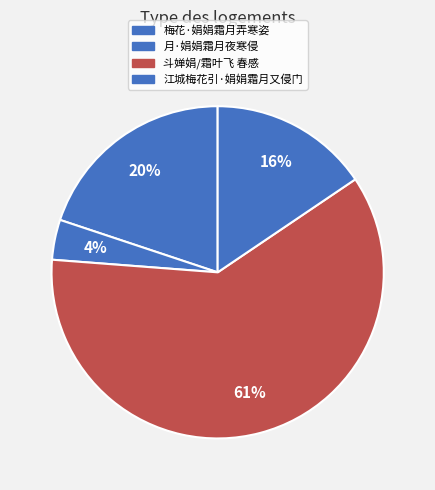

To the nearest percent, what portion does 梅花·娟娟霜月弄寒姿 represent?

20%